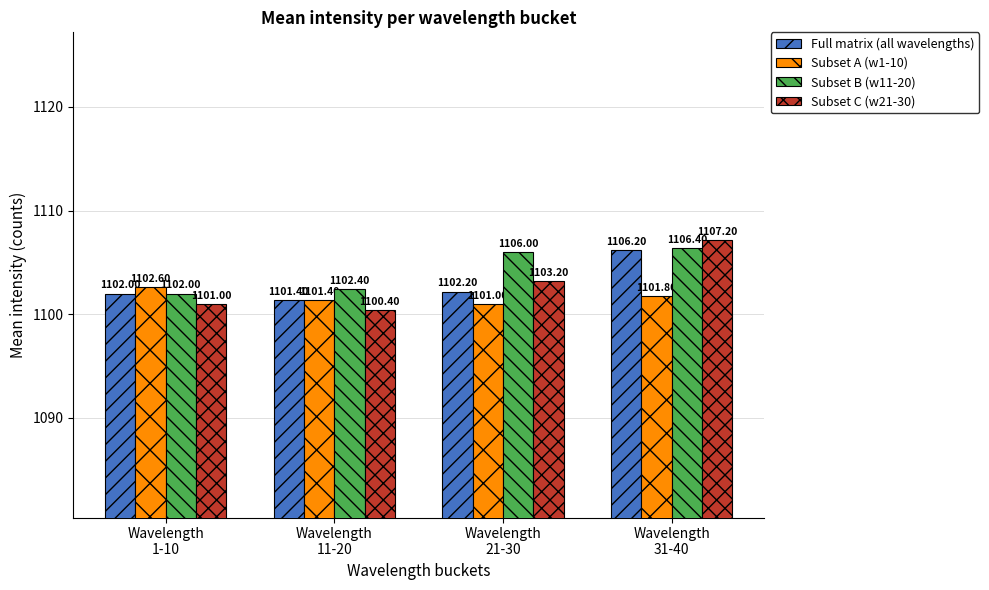

What is the maximum value shown in the chart?

1107.2